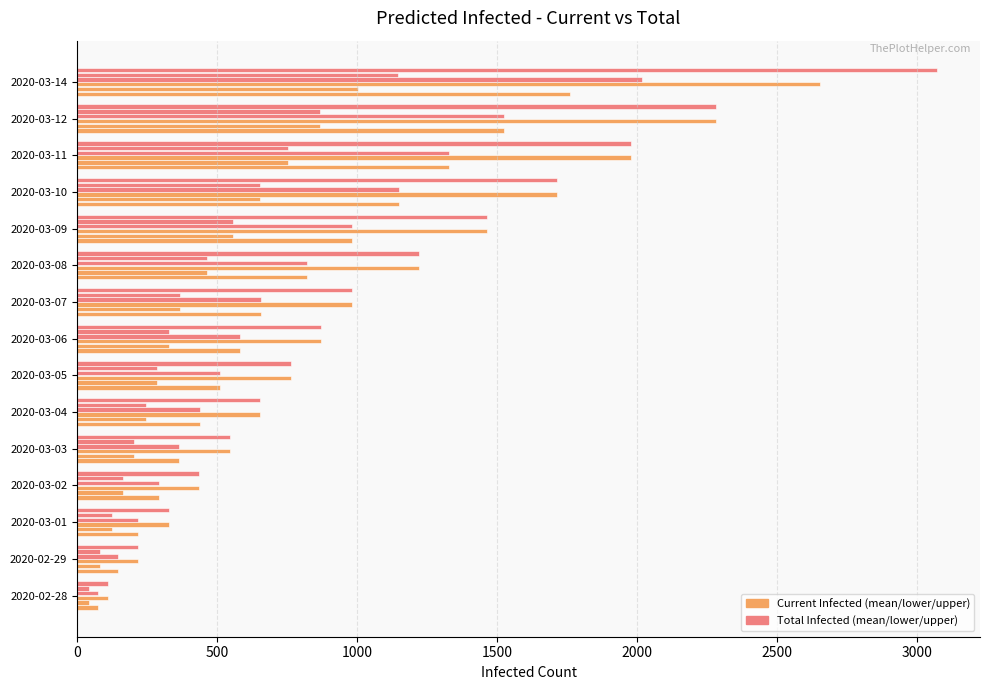

How many categories are shown in the chart?

15